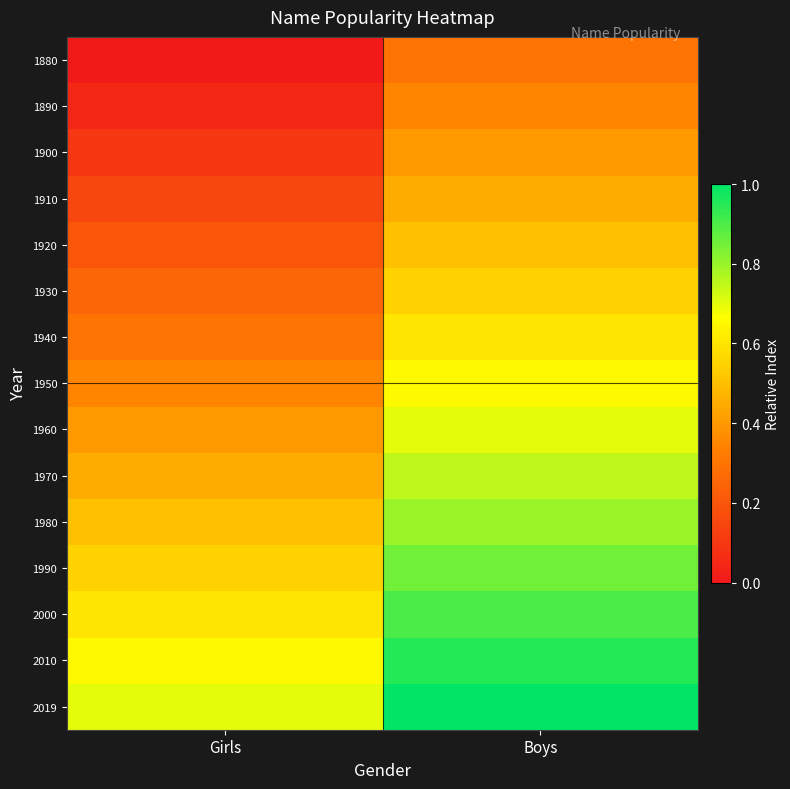

Reading left to right, transcribe all the data shown in this chart.

1880: Girls=0.0	Boys=0.3
1890: Girls=0.0	Boys=0.3
1900: Girls=0.1	Boys=0.4
1910: Girls=0.1	Boys=0.4
1920: Girls=0.2	Boys=0.5
1930: Girls=0.2	Boys=0.6
1940: Girls=0.3	Boys=0.6
1950: Girls=0.3	Boys=0.6
1960: Girls=0.4	Boys=0.7
1970: Girls=0.5	Boys=0.8
1980: Girls=0.5	Boys=0.8
1990: Girls=0.5	Boys=0.8
2000: Girls=0.6	Boys=0.9
2010: Girls=0.7	Boys=0.9
2019: Girls=0.7	Boys=1.0